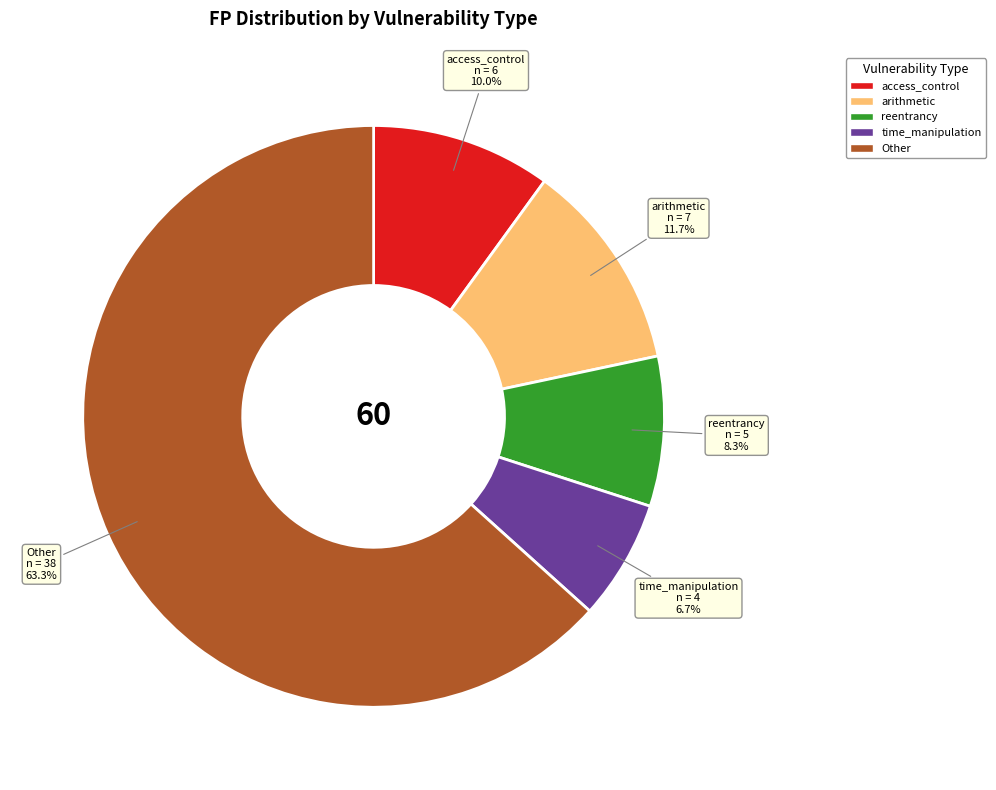

Do reentrancy and access_control together represent more than half of the pie?

No